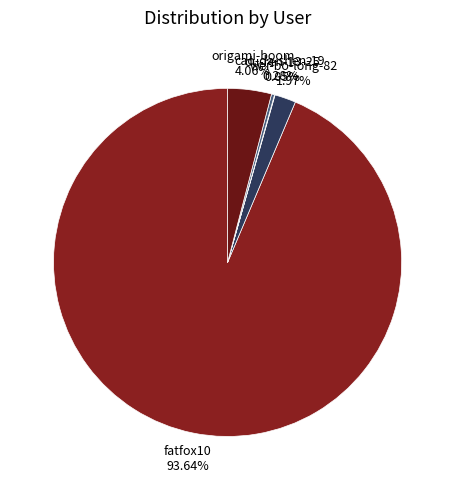

The fatfox10 slice represents 94% of the pie. True or false?

True